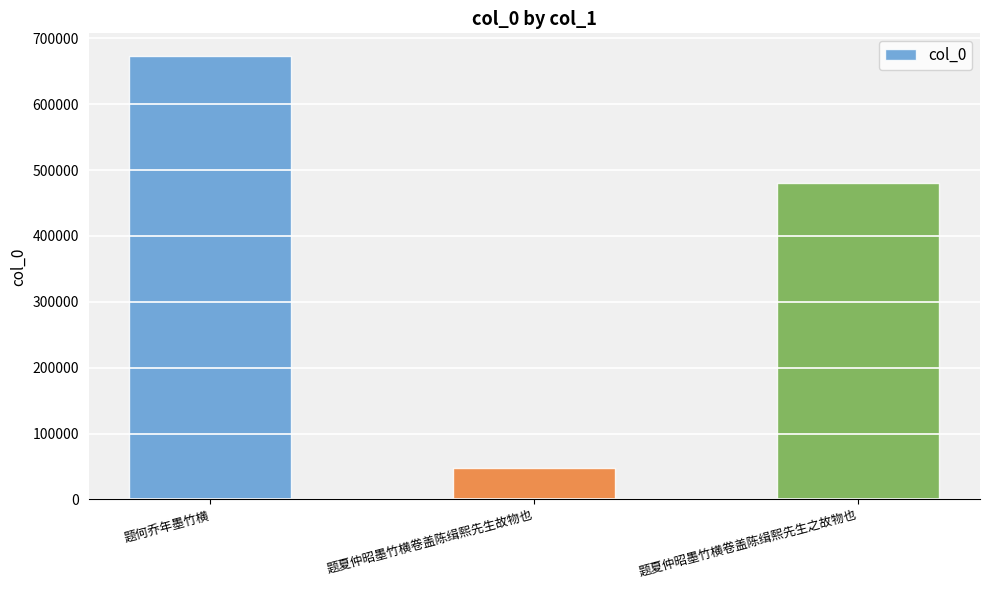

What is the value of the 1st bar from the left?

673893